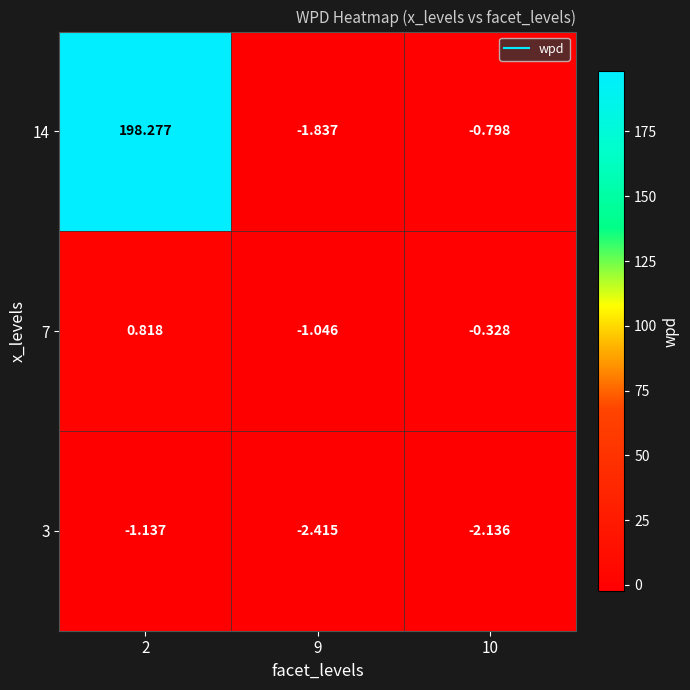

At which category is the sum across all series the highest?

2